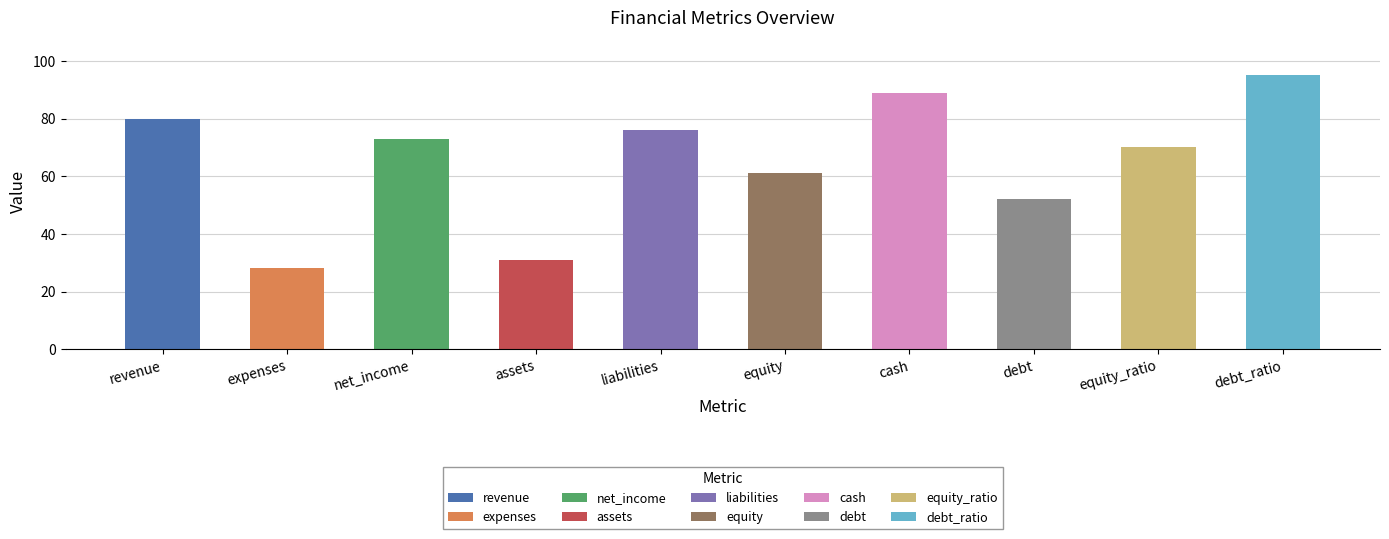

Rank the categories by value from highest to lowest.

debt_ratio, cash, revenue, liabilities, net_income, equity_ratio, equity, debt, assets, expenses